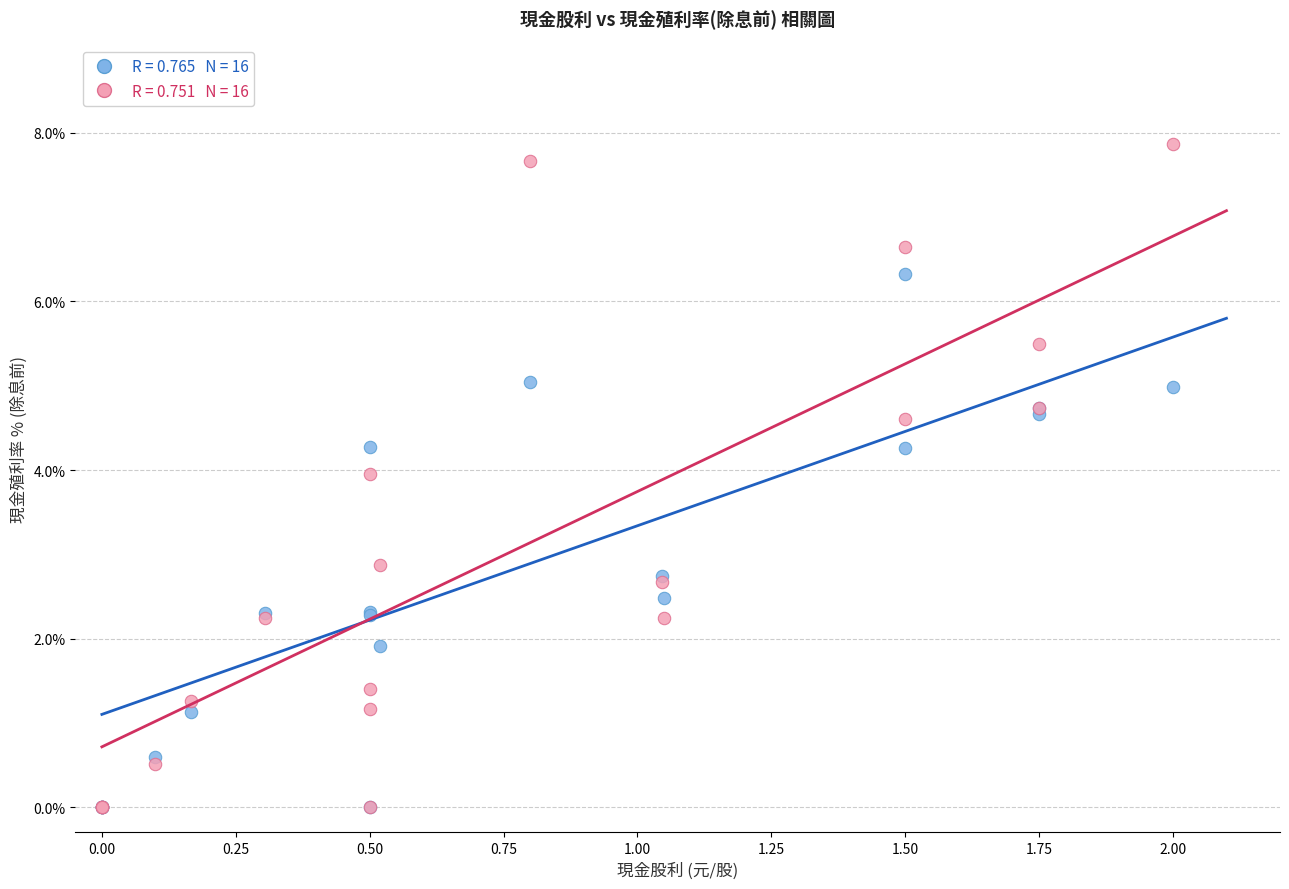

Across all series, what Y value is closest to 3?

2.9